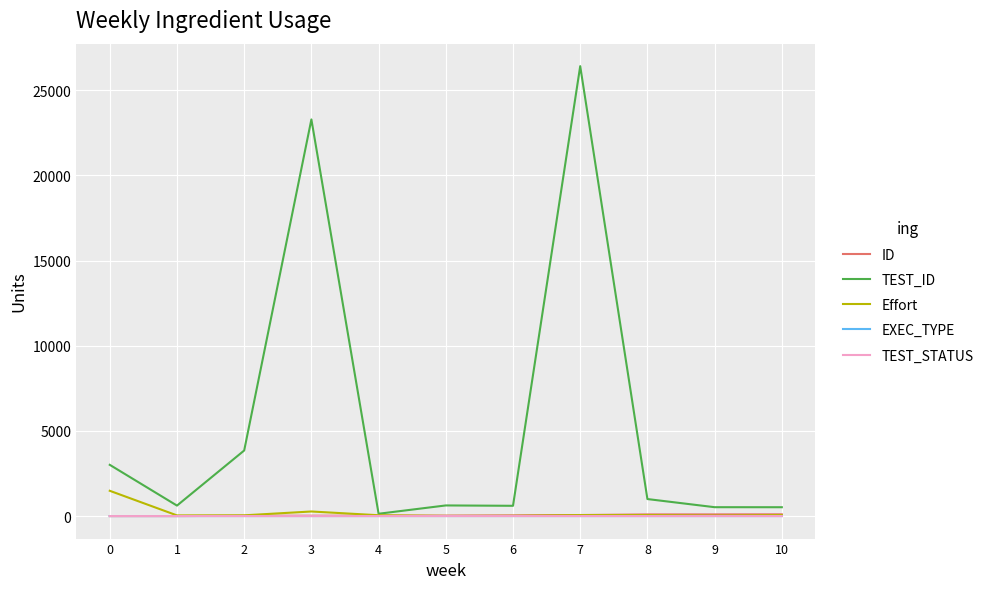

At which category is the sum across all series the highest?

7